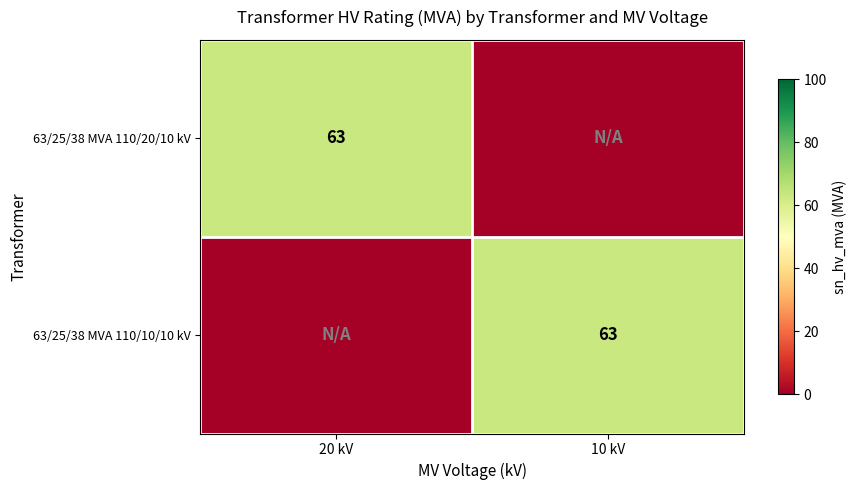

At which category is the sum across all series the highest?

20 kV